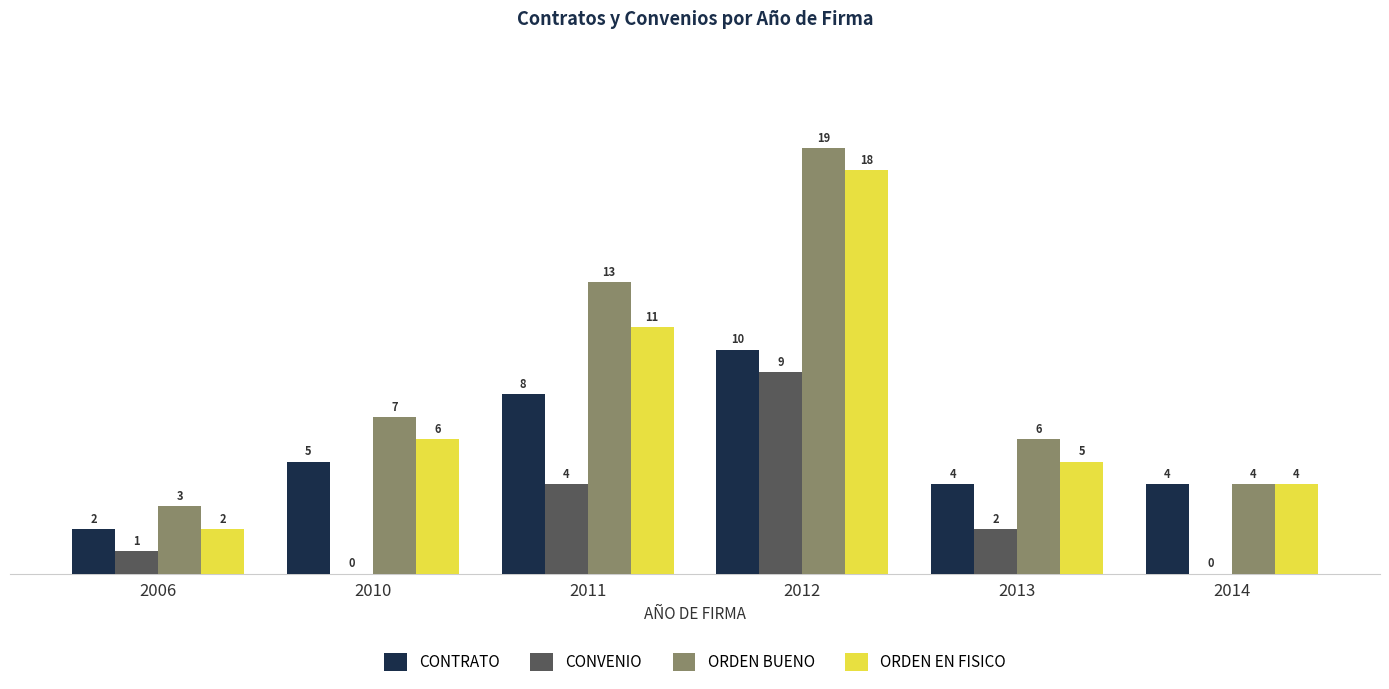

How many distinct data groups are displayed?

4